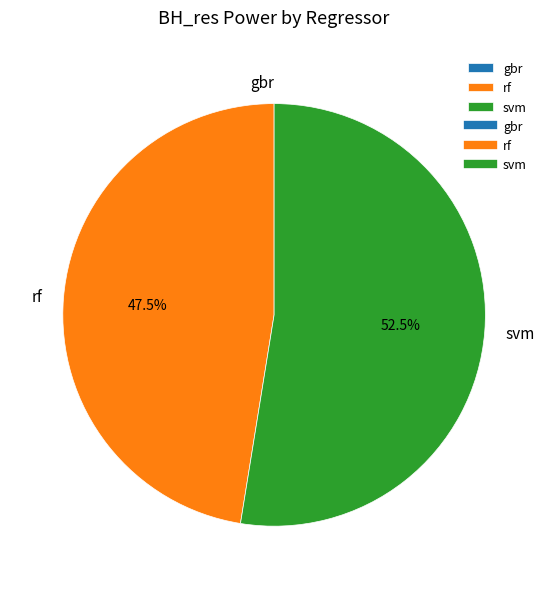

Which slice is the largest?

svm